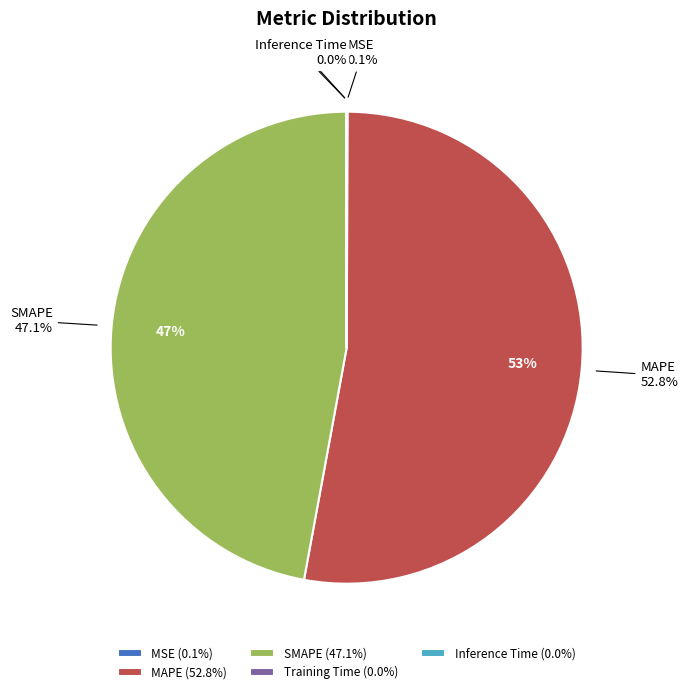

To the nearest percent, what is the average slice percentage?

20%